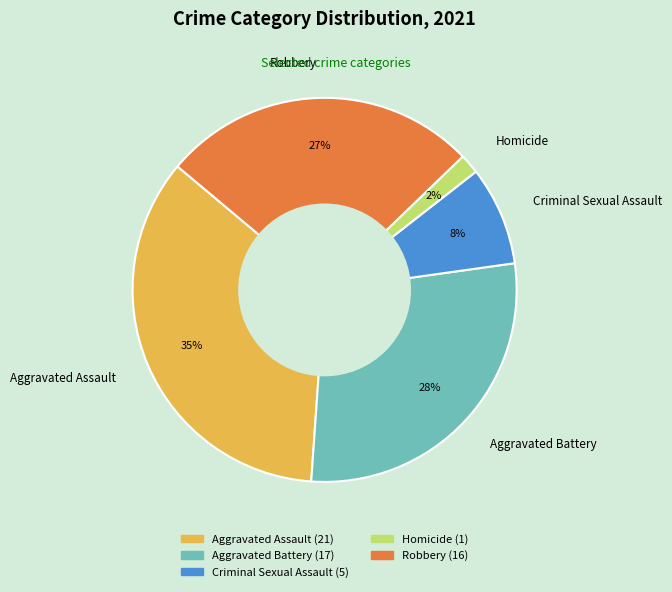

What is the largest slice in the pie chart?

Aggravated Assault